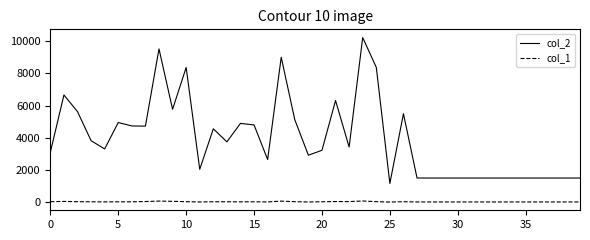

List the series in order of their peak value, lowest first.

col_1, col_2